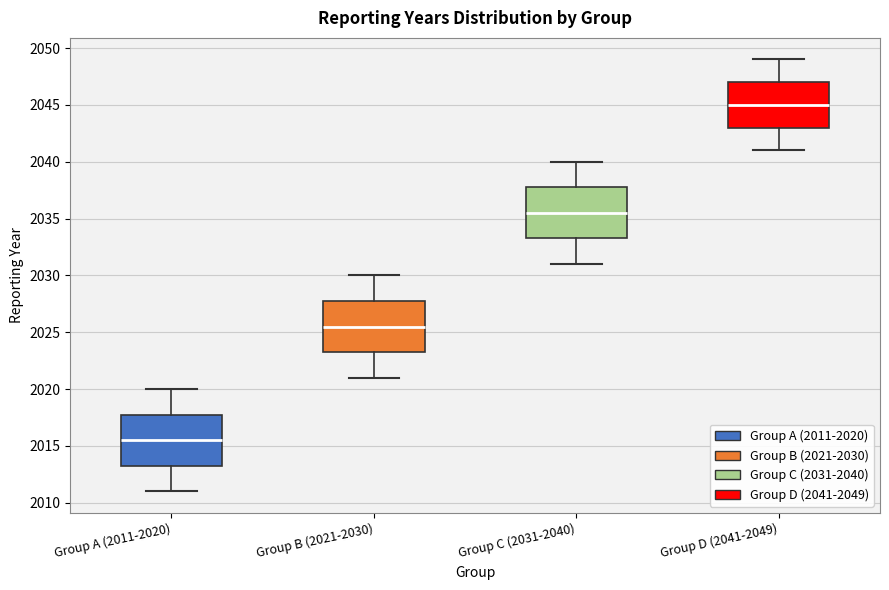

Which box has the lowest median line?

Group A (2011-2020)